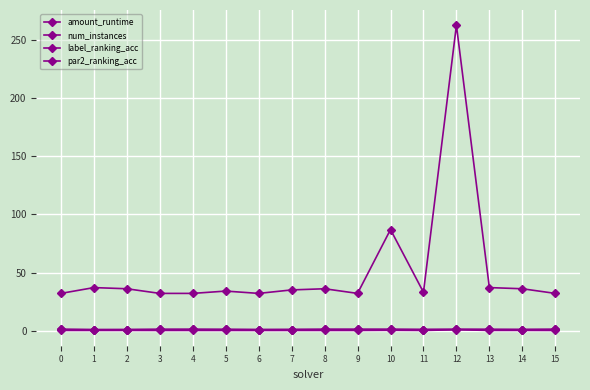

Reading left to right, what are all the values shown in this chart?

amount_runtime: 0.1	0.1	0.1	0.1	0.1	0.1	0.1	0.1	0.1	0.1	0.2	0.1	0.7	0.1	0.1	0.1
num_instances: 32.0	37.0	36.0	32.0	32.0	34.0	32.0	35.0	36.0	32.0	87.0	33.0	263.0	37.0	36.0	32.0
label_ranking_acc: 1.0	0.7	0.8	1.0	1.0	0.9	0.8	0.9	1.0	1.0	1.0	0.9	1.0	0.9	0.9	1.0
par2_ranking_acc: 1.0	0.8	0.8	0.9	1.0	0.9	0.8	0.9	1.0	1.0	1.0	0.9	1.0	0.9	0.9	1.0